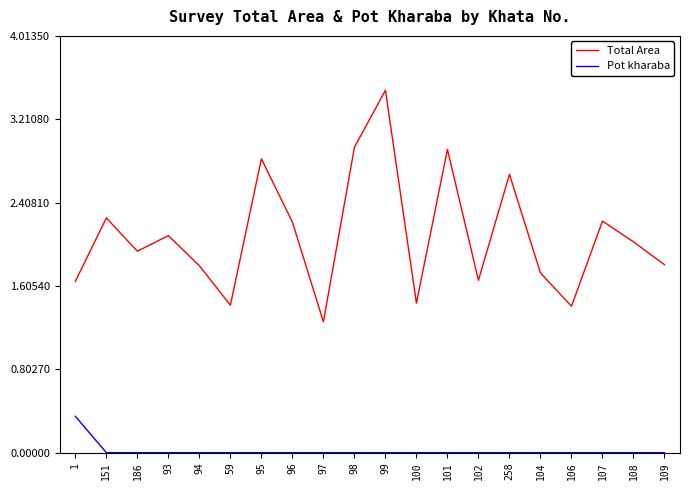

Read the Total Area value at 100.

1.4